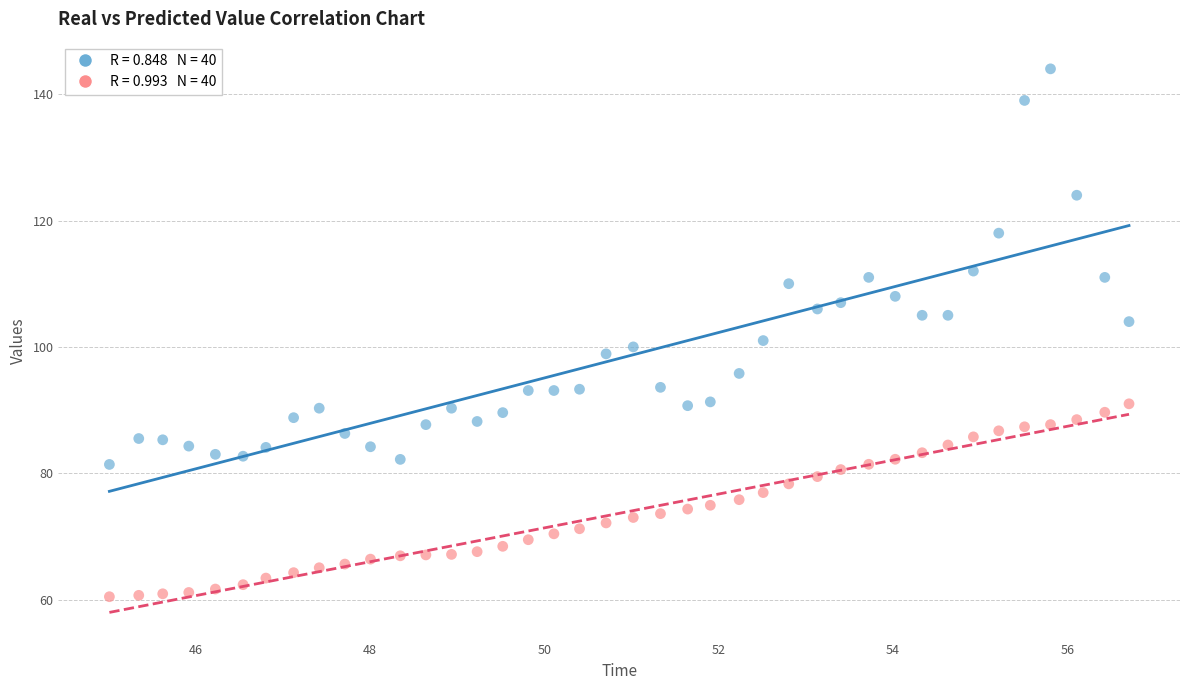

Across all data points, what is the range of X values (max minus min)?

11.7